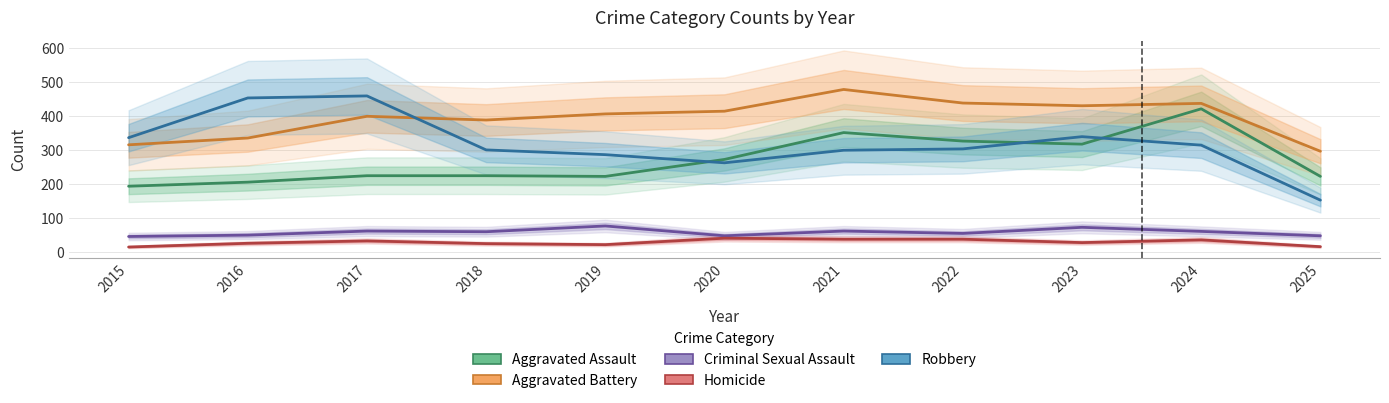

Which label corresponds to the smallest value in the chart?

2015